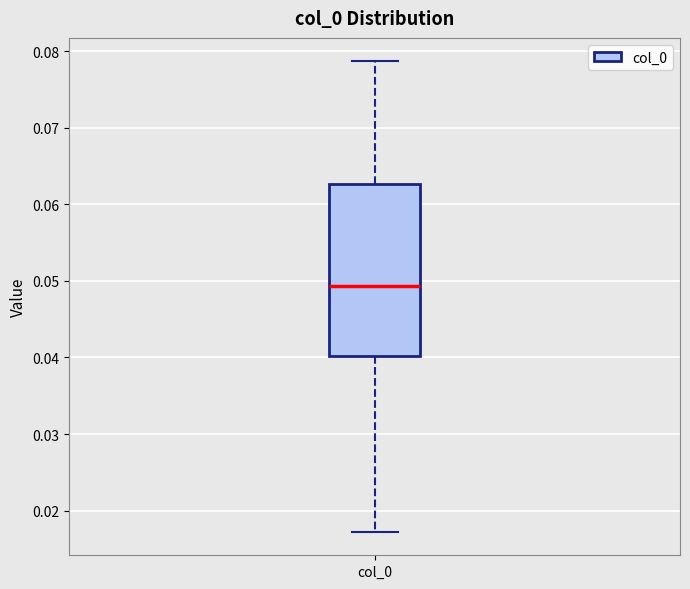

Where is the lower edge of the box for col_0 on the y-axis? The values are not printed on the chart, so give them approximately, as read against the axis.

0.040